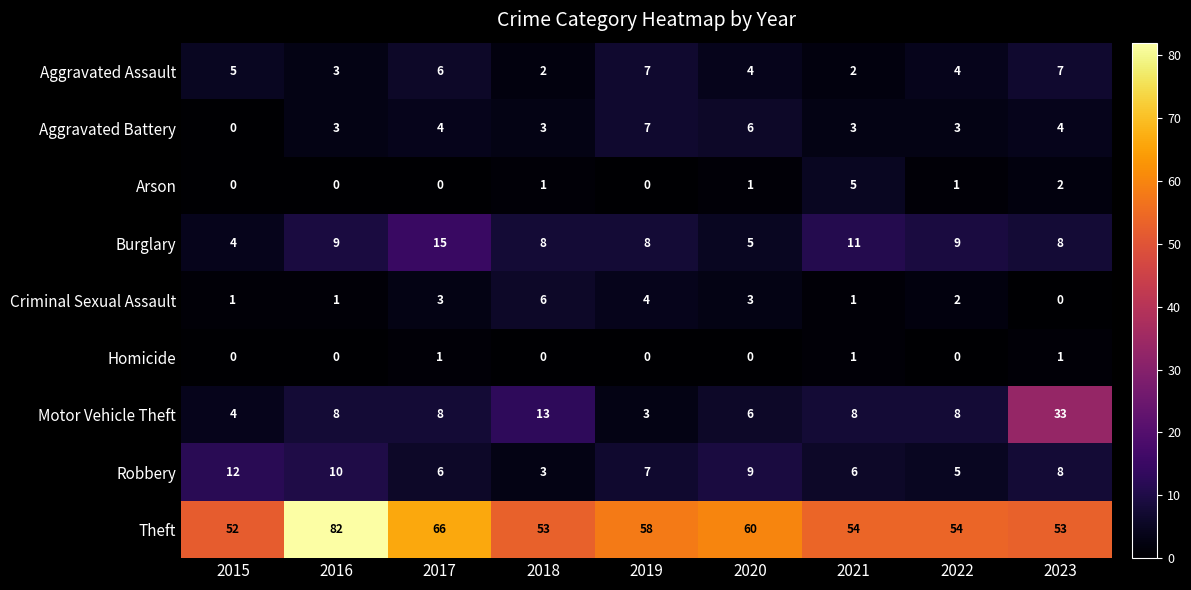

What is the spread (max minus min) of values at 2015?

52